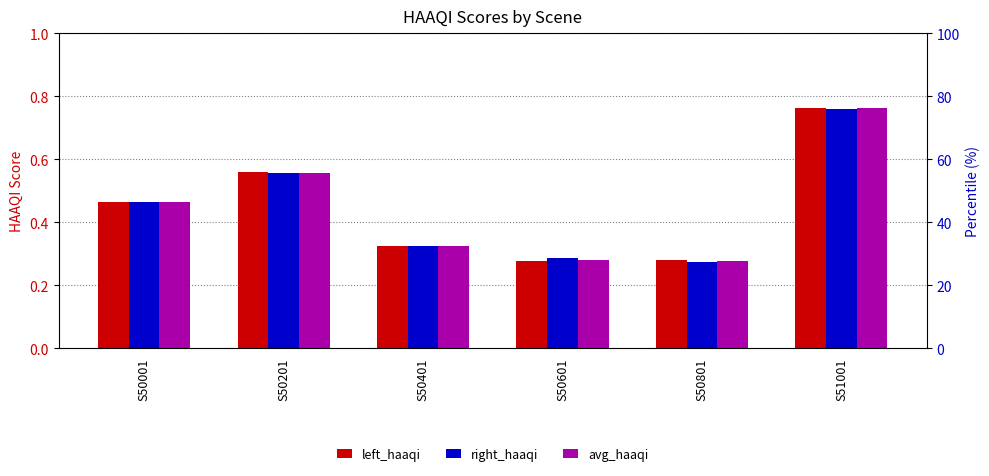

Reading right to left, list all the values displayed in this chart.

left_haaqi: 0.8	0.3	0.3	0.3	0.6	0.5
right_haaqi: 0.8	0.3	0.3	0.3	0.6	0.5
avg_haaqi: 0.8	0.3	0.3	0.3	0.6	0.5